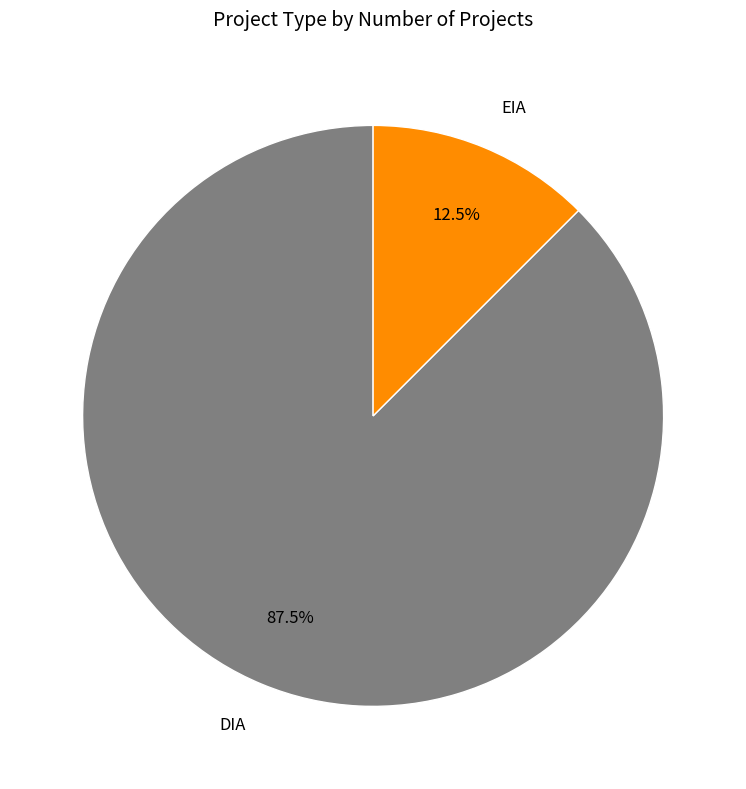

What is the majority slice?

DIA